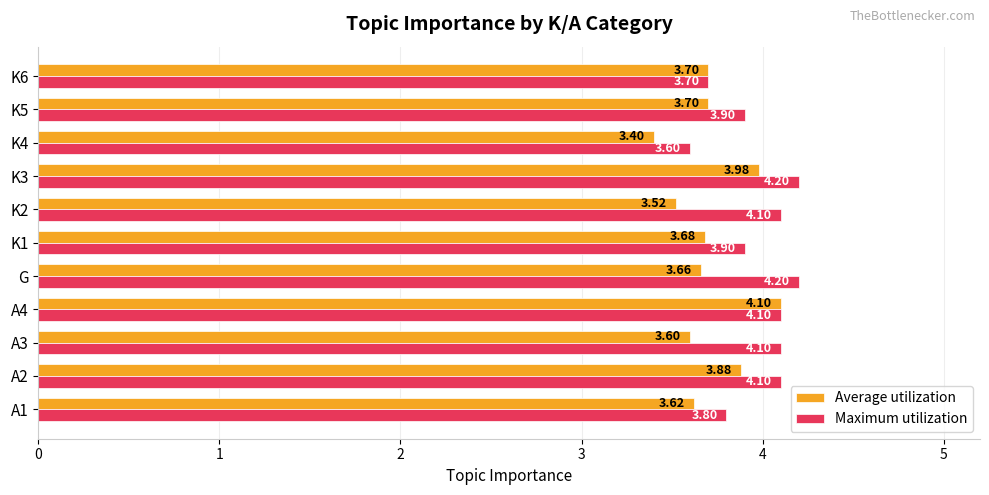

What is the difference between the second highest and minimum values in the Maximum utilization series?

0.6